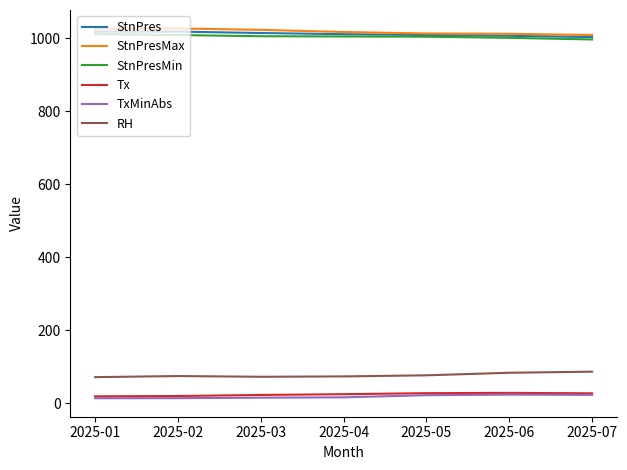

What is the sum of all StnPres values?

7084.9